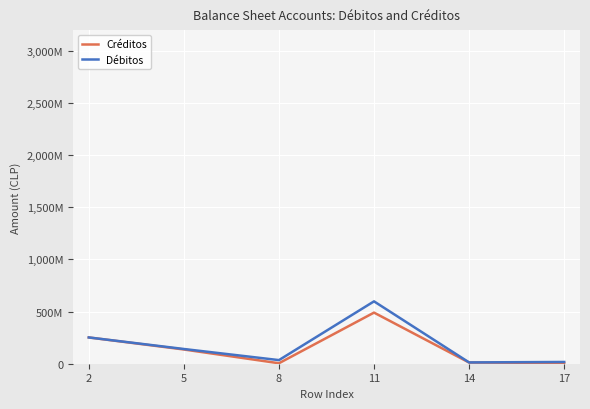

What is the value of the Débitos point at the 1st from the left?

252022167